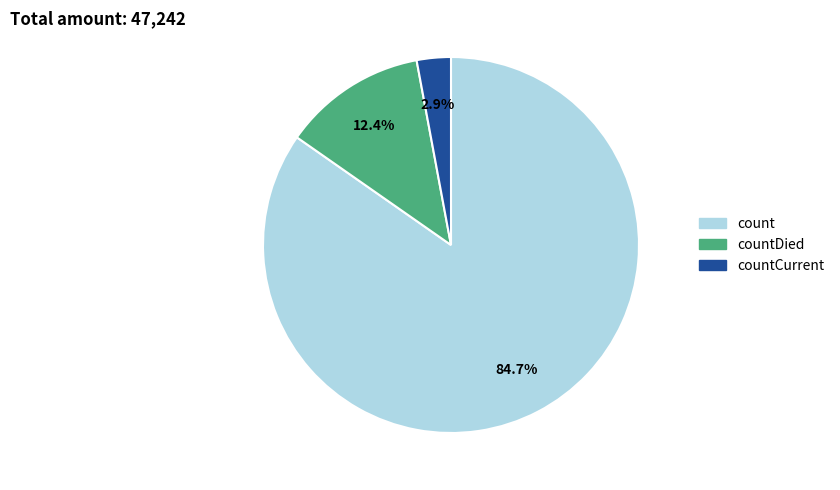

What percentage is the countCurrent slice, to the nearest percent?

3%